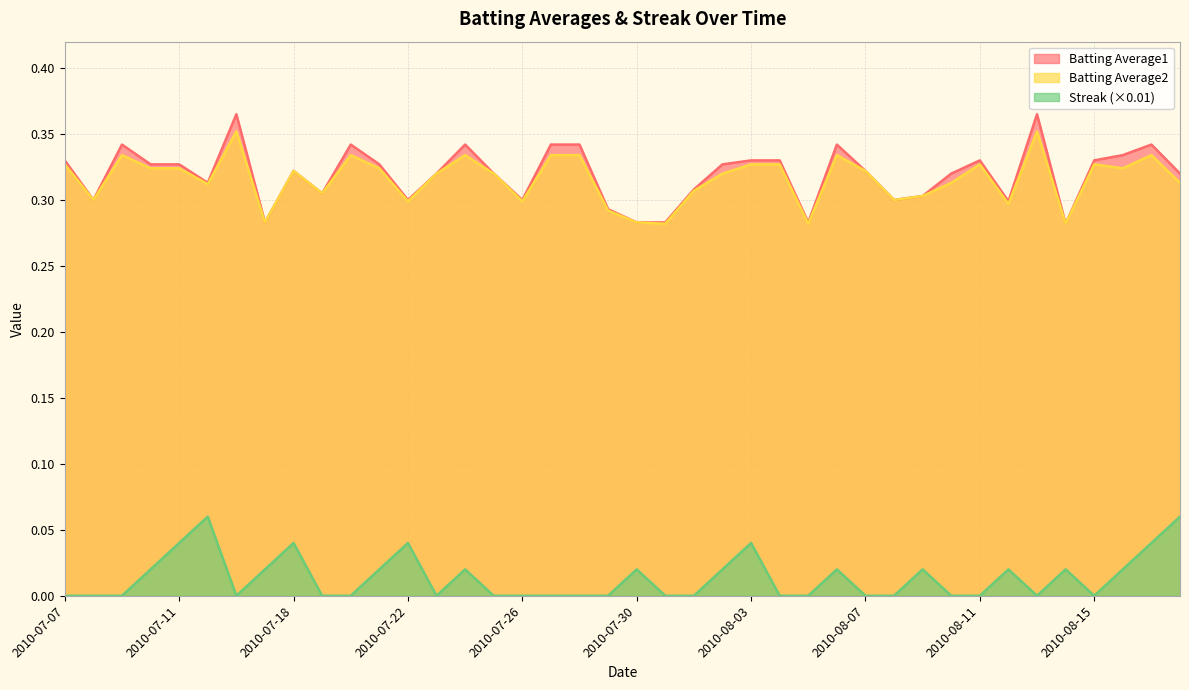

Between 2010-07-23 and 2010-08-08, which series saw the biggest shift?

Batting Average1